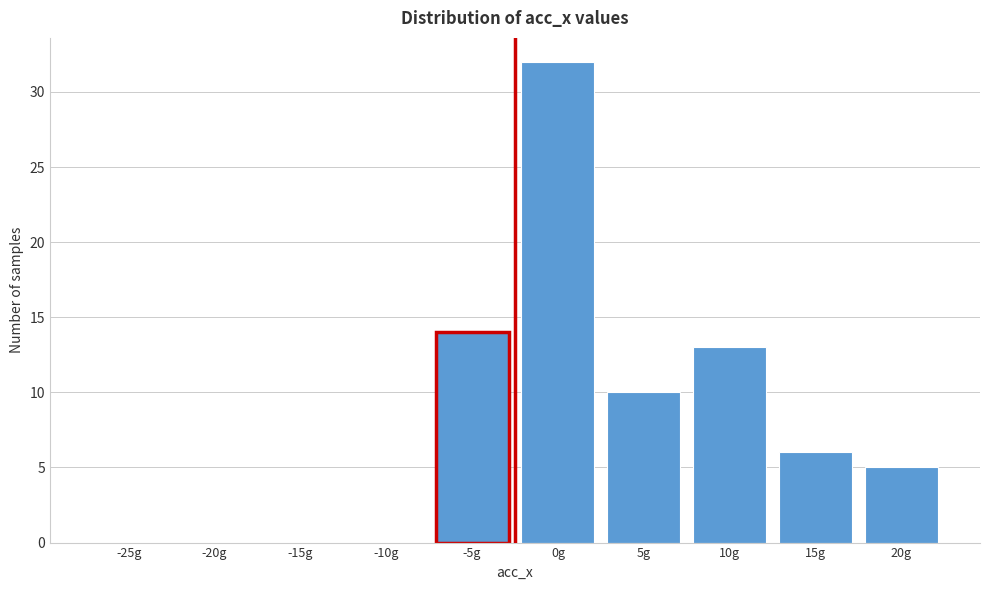

Reading right to left, transcribe all the data shown in this chart.

20g=5	15g=6	10g=13	5g=10	0g=32	-5g=14	-10g=0	-15g=0	-20g=0	-25g=0